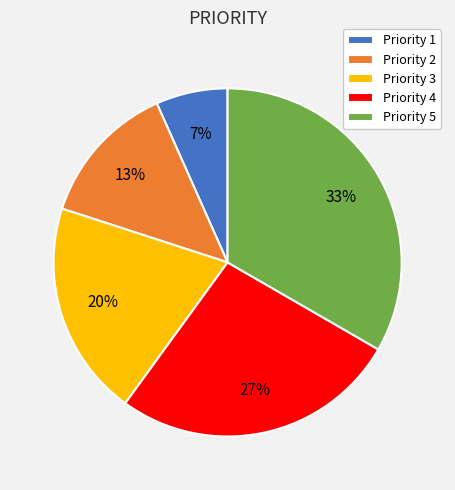

Is the sum of Priority 2 and Priority 4 greater than half?

No